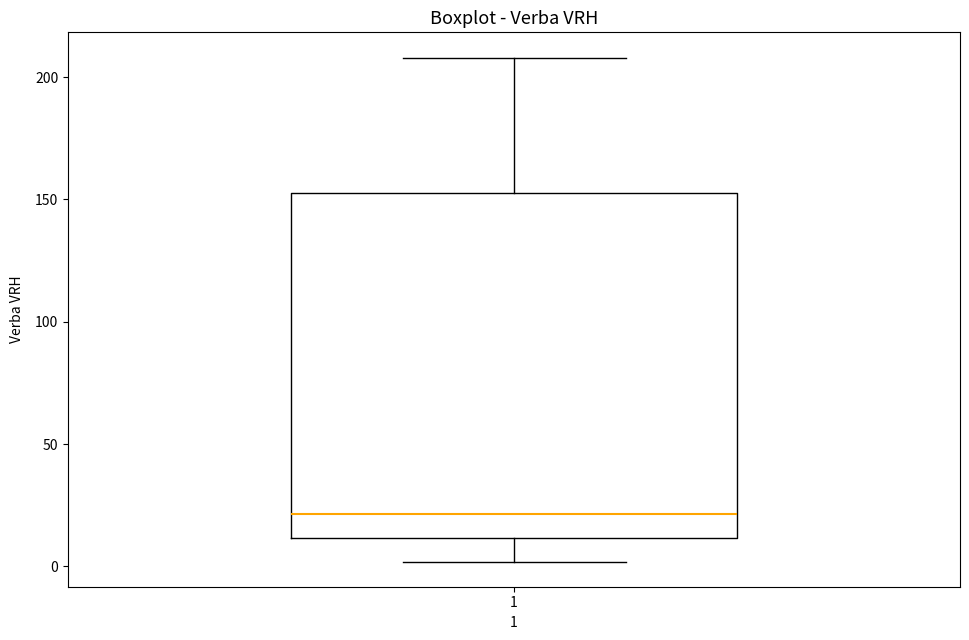

Transcribe this box plot: give where the median line is, the range the box spans, and where the two whiskers end, as read against the y-axis. The values are not printed on the chart, so give them approximately, as read against the axis.

median 20, box 10 to 155, whiskers 0 to 210